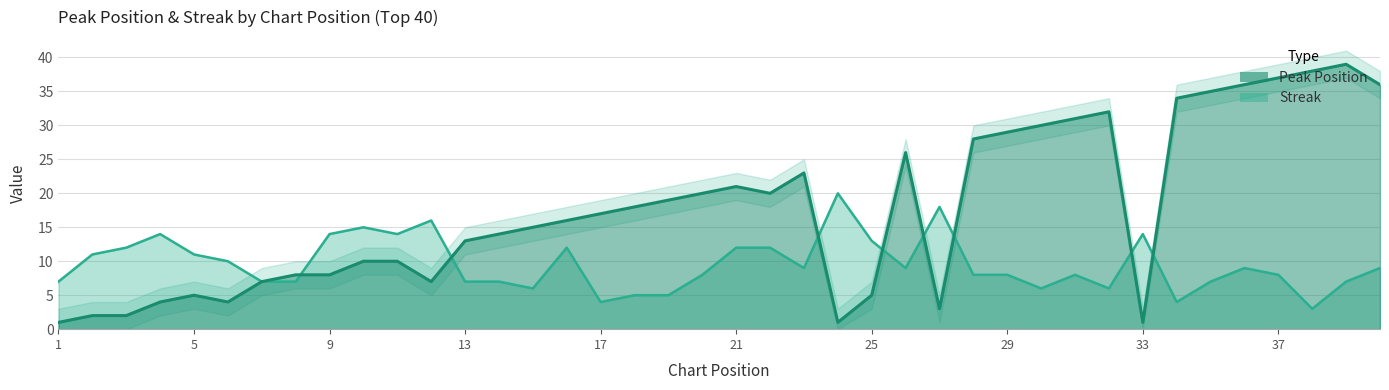

What is the difference between the second highest and second lowest values in the streak series?

14